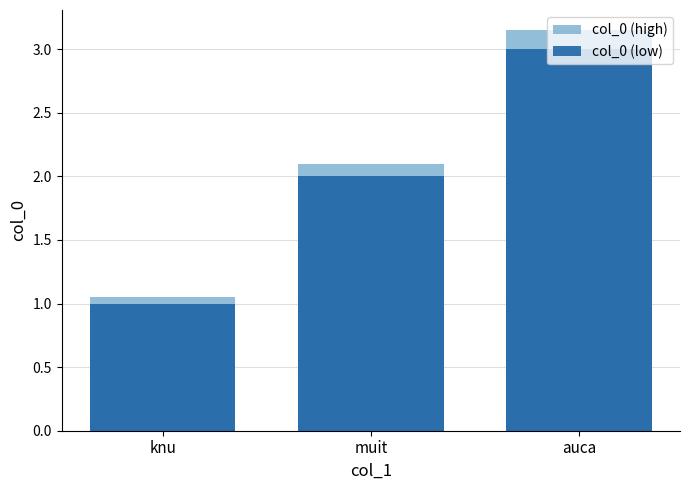

Rank the series at muit from lowest to highest value.

col_0 (low), col_0 (high)